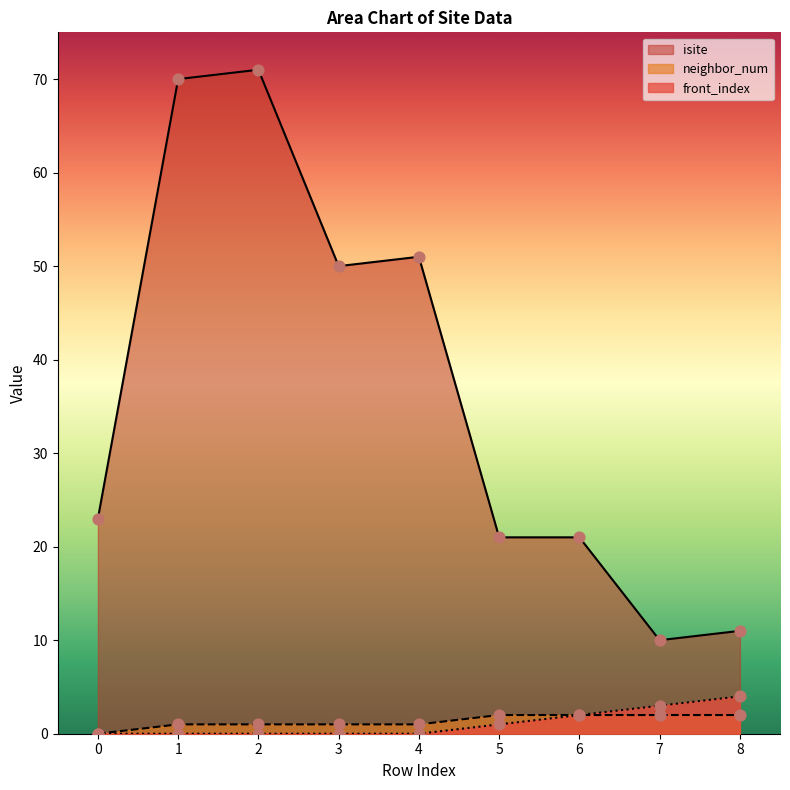

Which series contains the highest Y value?

isite